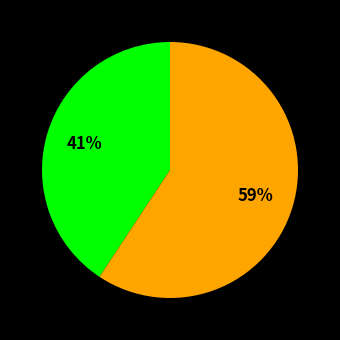

Is there any slice that represents more than half of the pie?

Yes